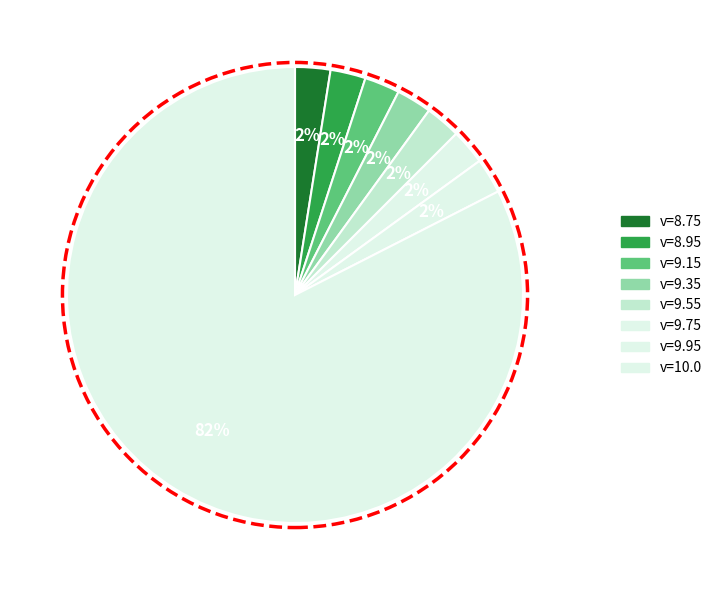

Count the number of slices in the pie.

8